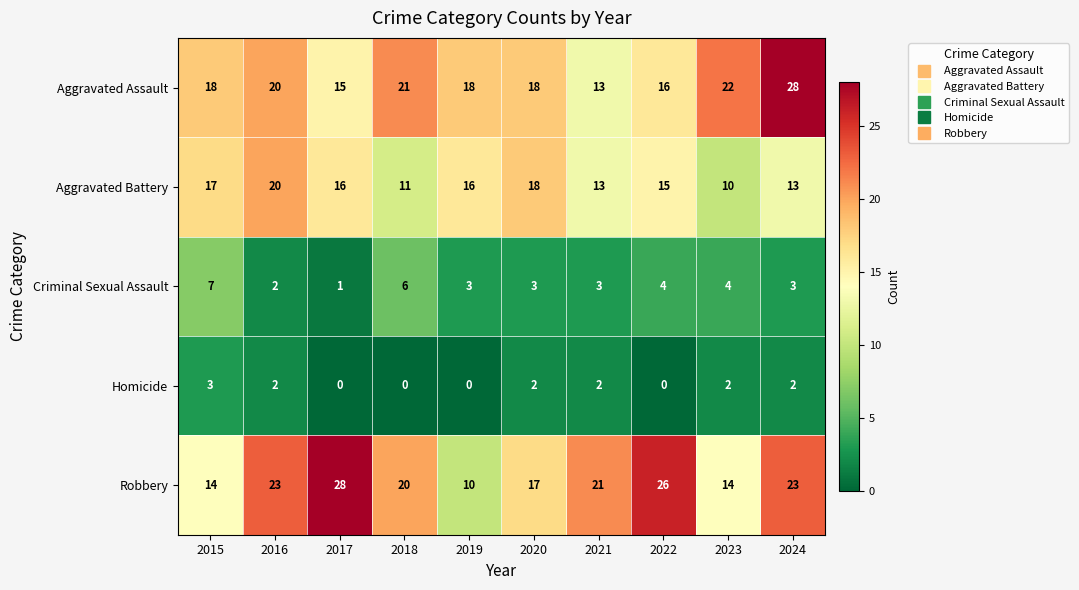

What is the total value across all series at 2019?

47